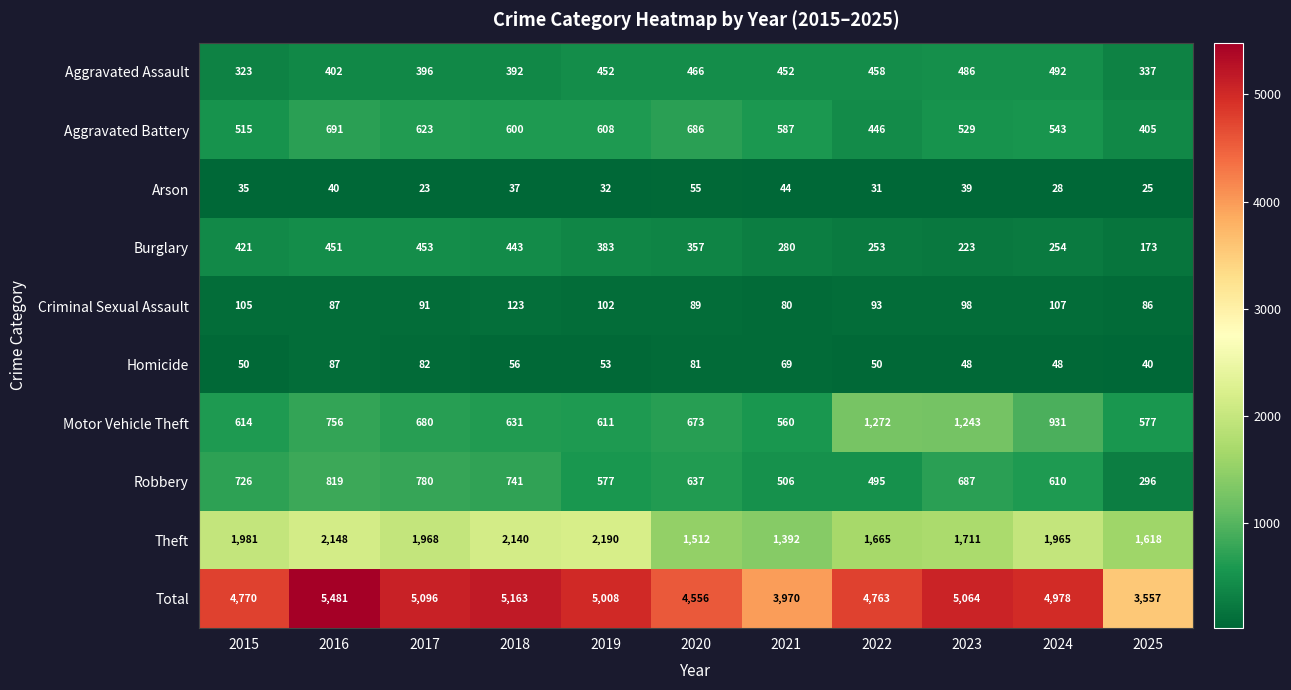

Is it true that Theft equals 3367 at 2024?

False